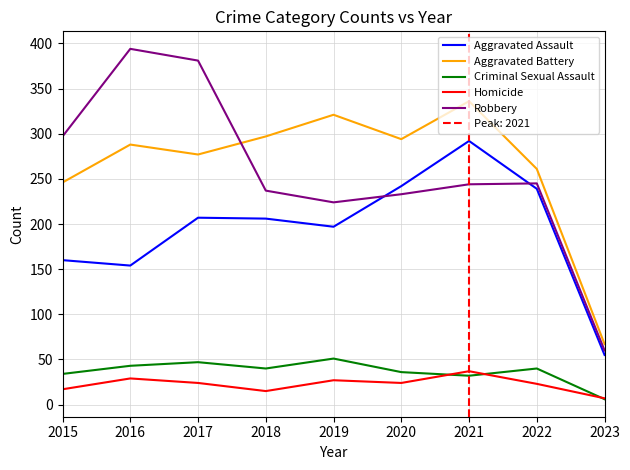

Reading left to right, extract all data points from this chart.

Aggravated Assault: 2015=160	2016=154	2017=207	2018=206	2019=197	2020=242	2021=292	2022=239	2023=55
Aggravated Battery: 2015=246	2016=288	2017=277	2018=297	2019=321	2020=294	2021=336	2022=261	2023=67
Criminal Sexual Assault: 2015=34	2016=43	2017=47	2018=40	2019=51	2020=36	2021=32	2022=40	2023=6
Homicide: 2015=17	2016=29	2017=24	2018=15	2019=27	2020=24	2021=37	2022=23	2023=7
Robbery: 2015=297	2016=394	2017=381	2018=237	2019=224	2020=233	2021=244	2022=245	2023=60